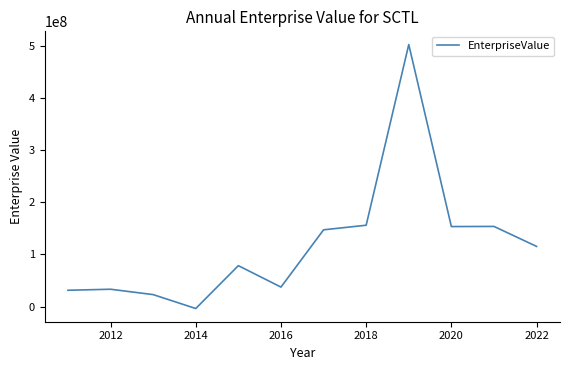

What is the difference between the maximum and minimum values?

506218505.9